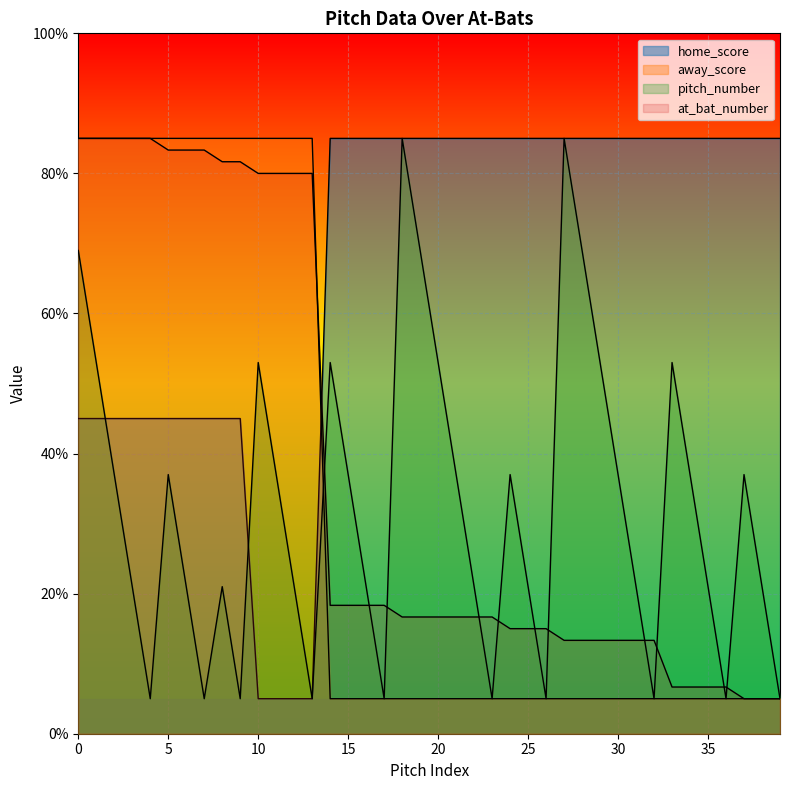

Which series changed the most between 31 and 37?

pitch_number